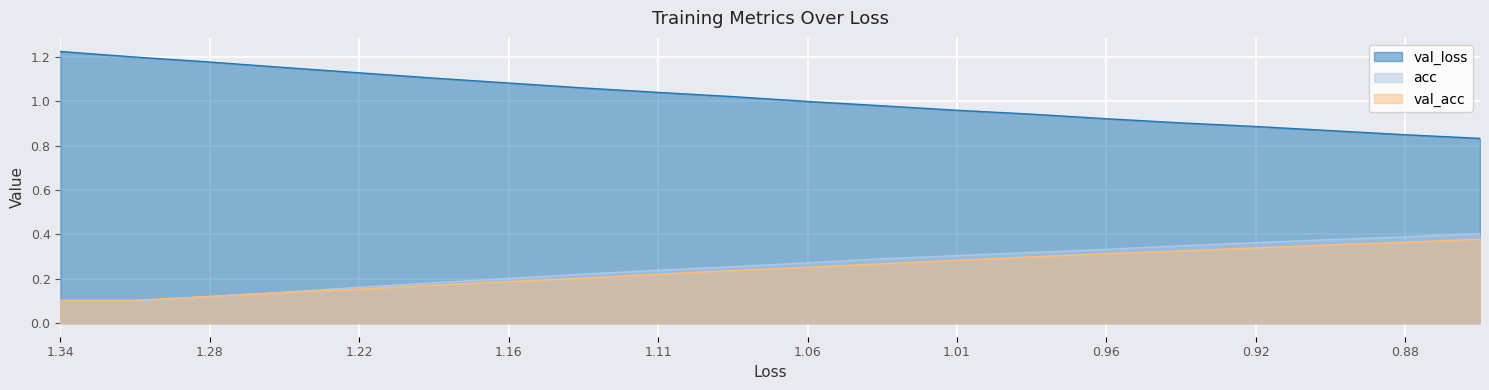

Which series has the widest spread of values?

val_loss